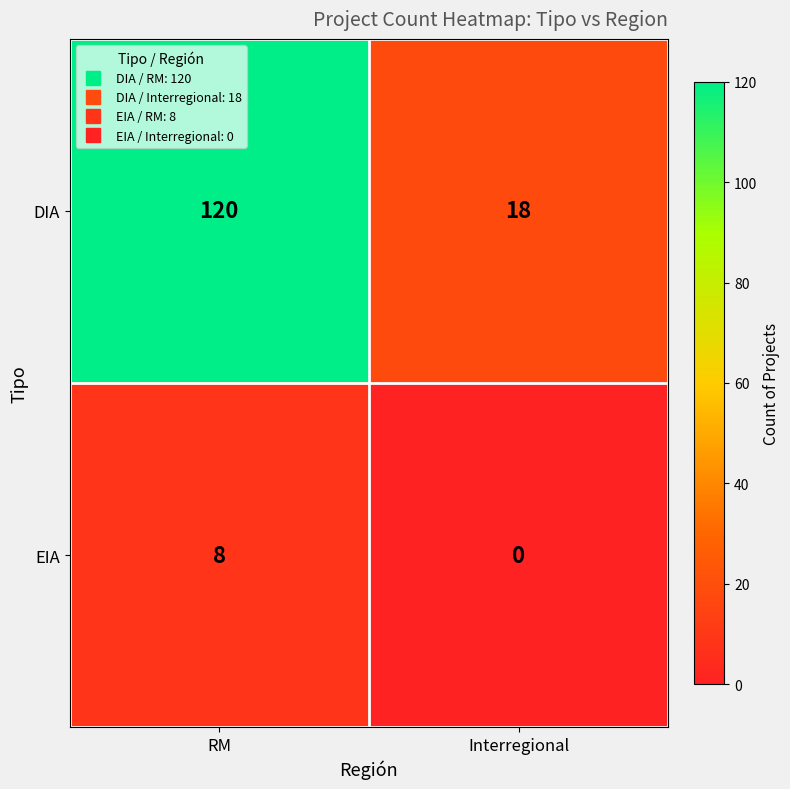

What is the spread (max minus min) of values at RM?

112